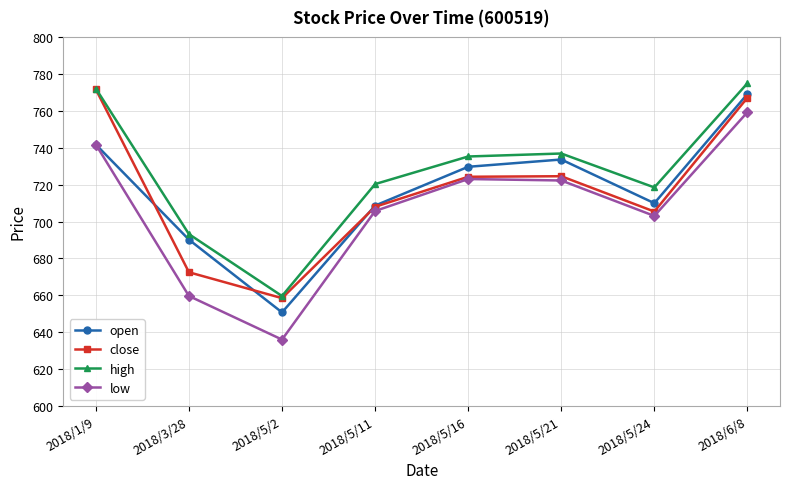

What is the total value across all series at 2018/5/24?

2836.8